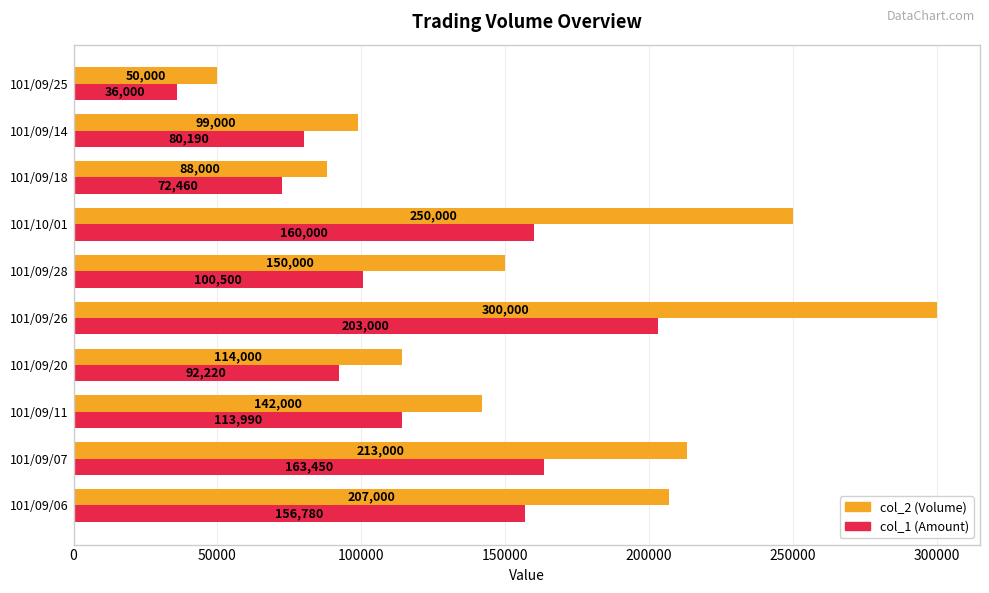

At which label does col_2 (Volume) reach its minimum?

101/09/25